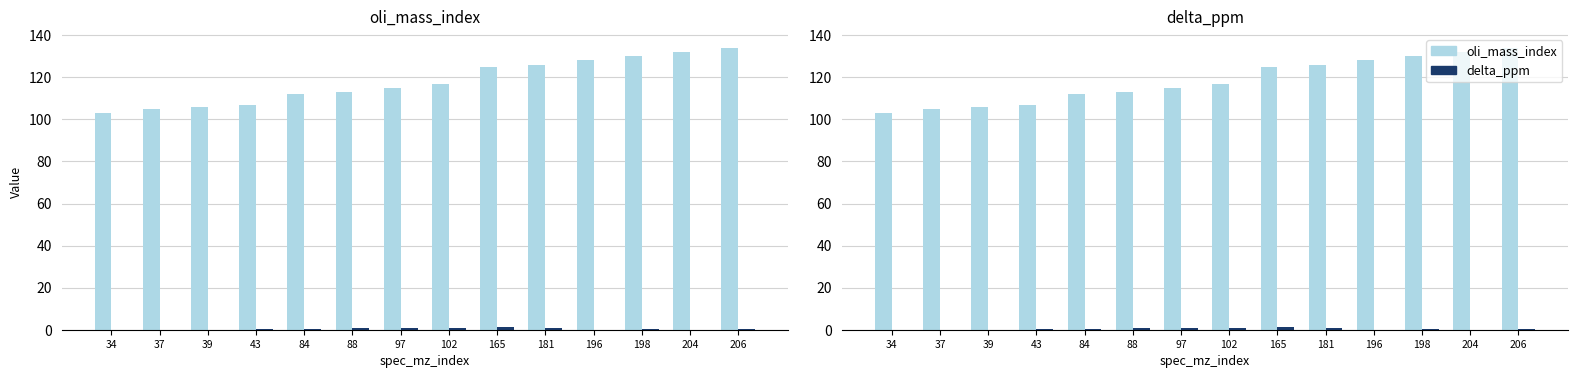

Rank the categories by delta_ppm value from highest to lowest.

165, 102, 181, 97, 88, 84, 206, 43, 198, 204, 34, 196, 39, 37